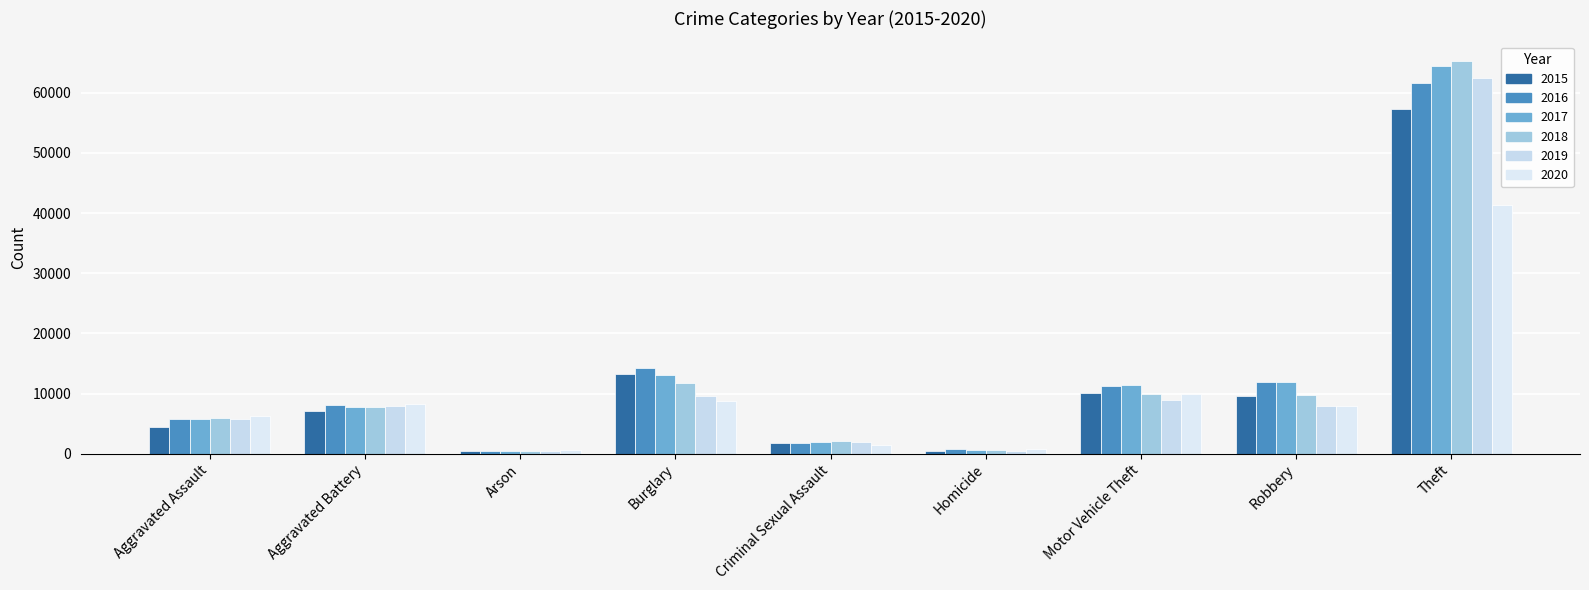

What are all the series names shown in the legend?

2015, 2016, 2017, 2018, 2019, 2020